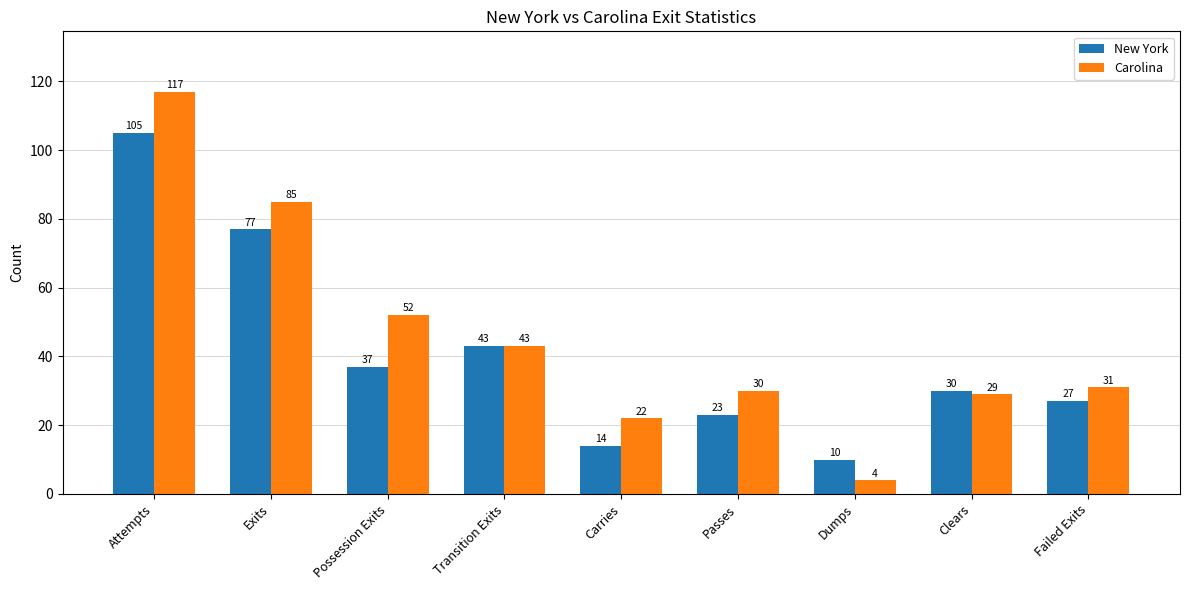

At which category is the sum across all series the highest?

Attempts